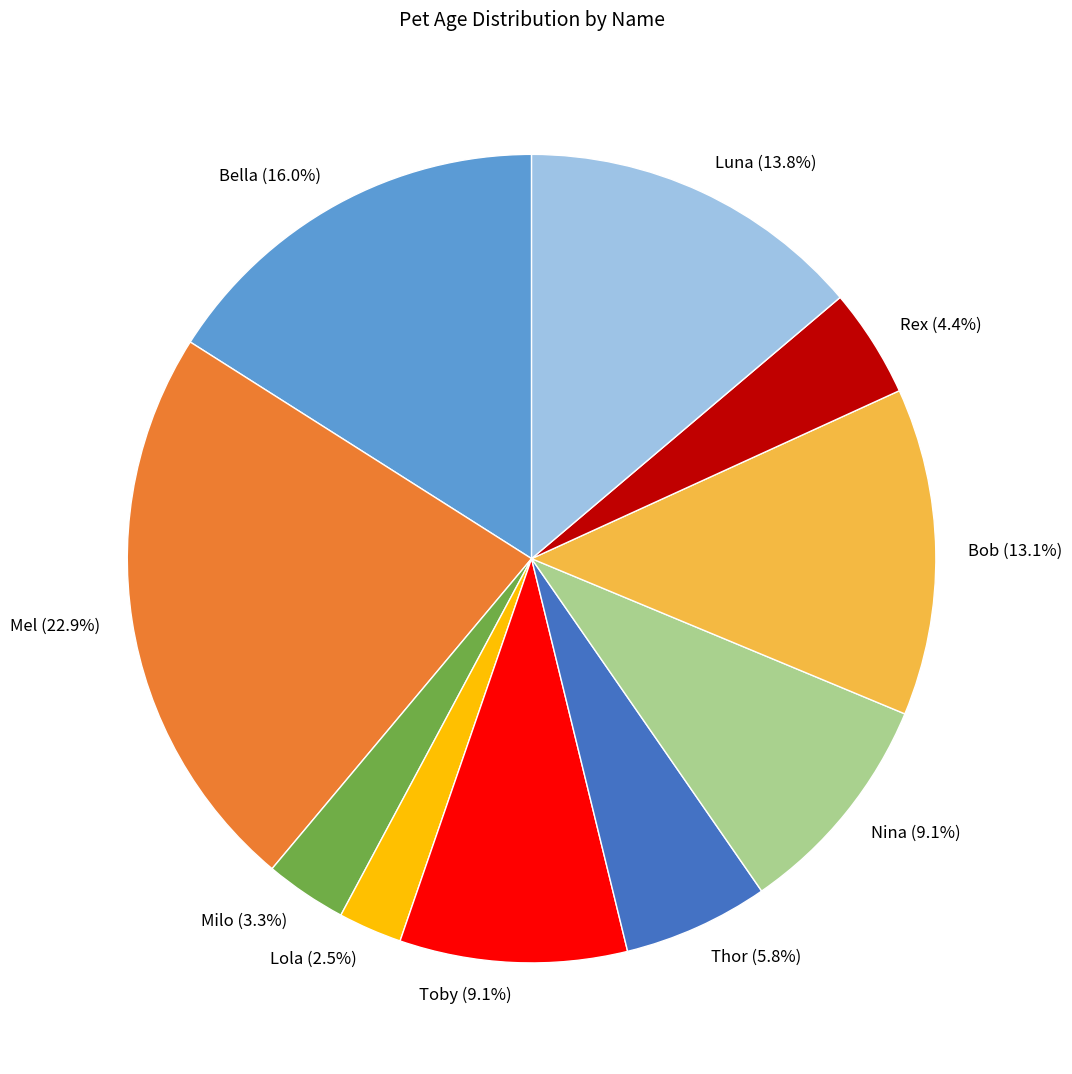

How many segments does this pie chart have?

10